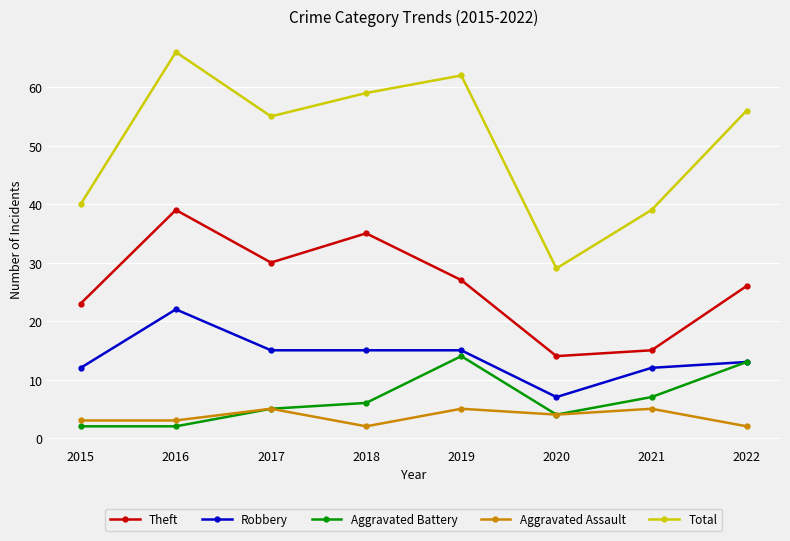

True or false: Theft and Total intersect in this chart.

False